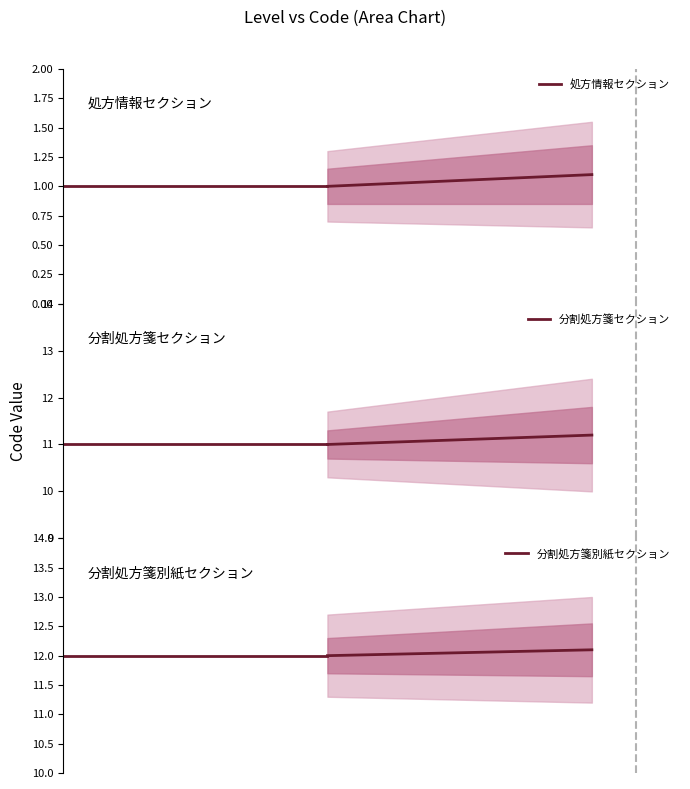

The 分割処方箋セクション series shows 5 at 21. True or false?

False